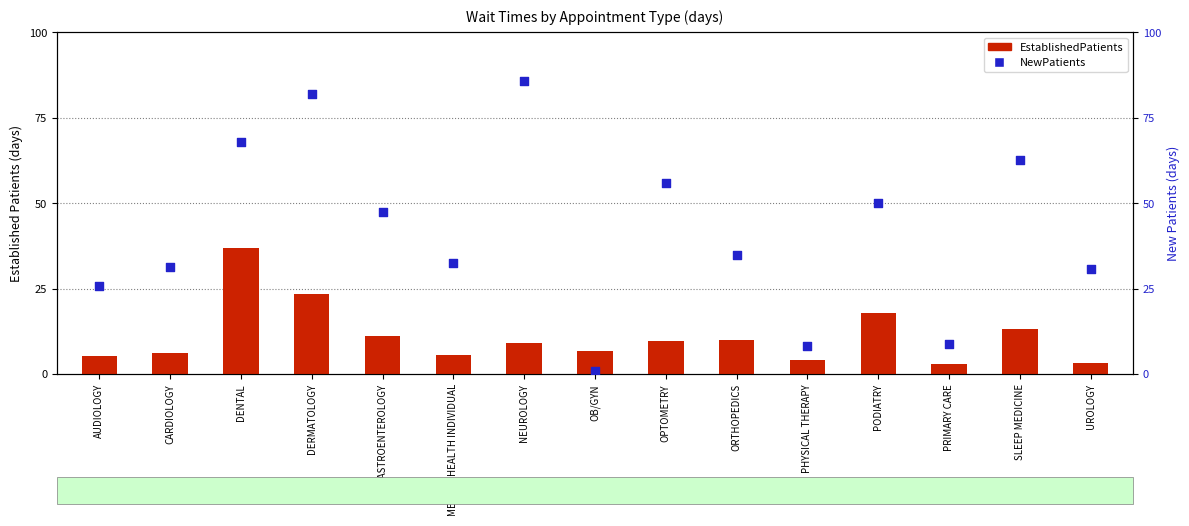

Is the value of NewPatients at DENTAL greater than the value of EstablishedPatients at OPTOMETRY?

Yes